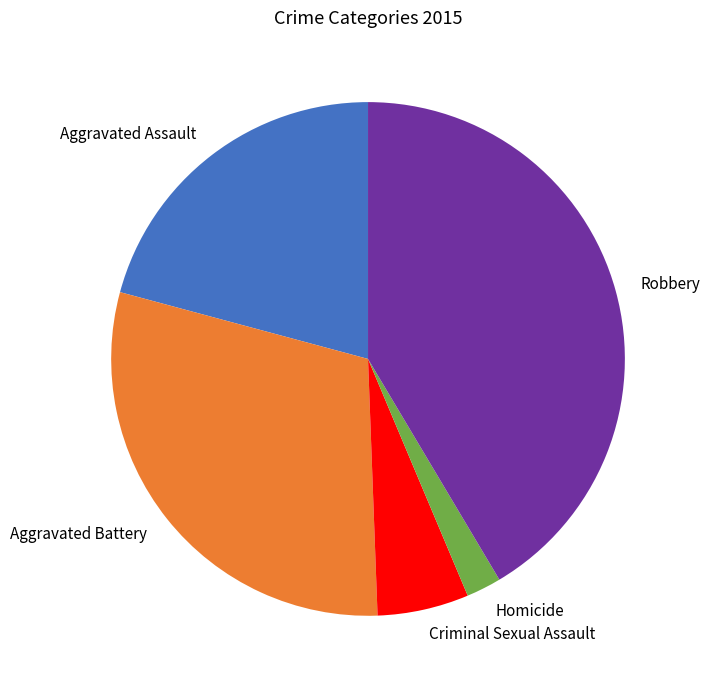

True or false: Aggravated Battery accounts for 30% of the total.

True